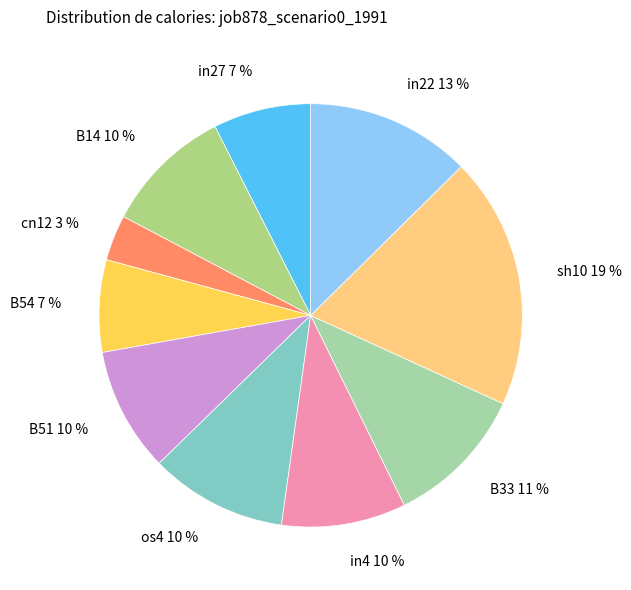

Combined, do B33 11 % and in4 10 % account for over 50%?

No